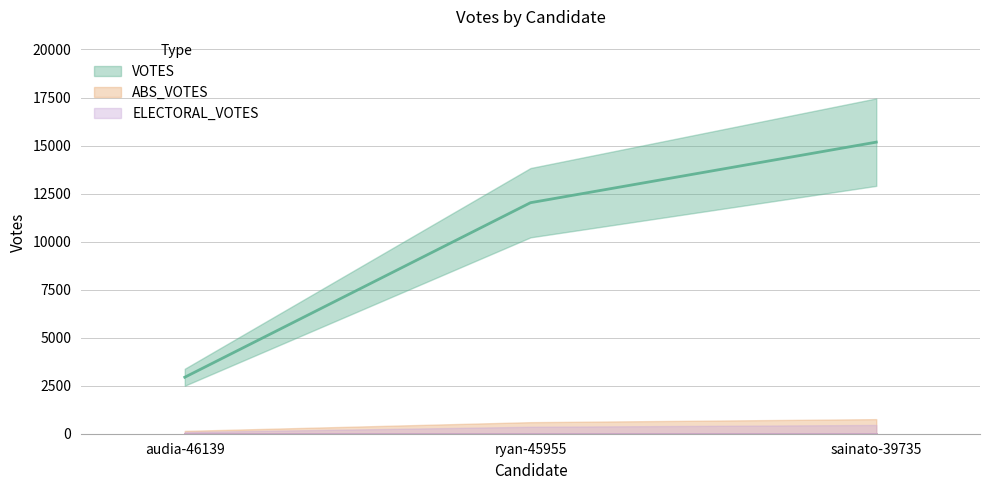

How many lines are shown in the chart?

3